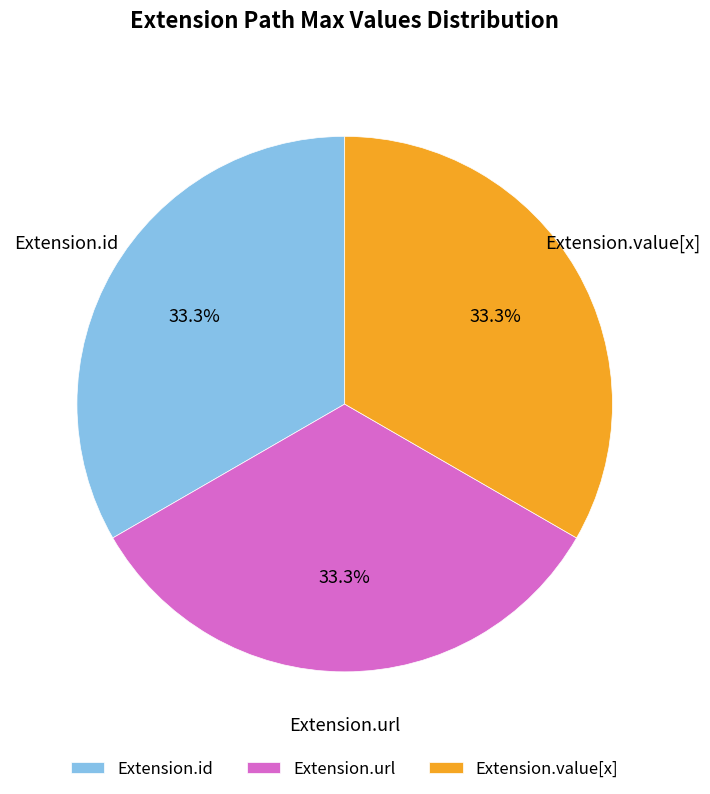

Is it true that Extension.value[x] is 56% of the pie?

False